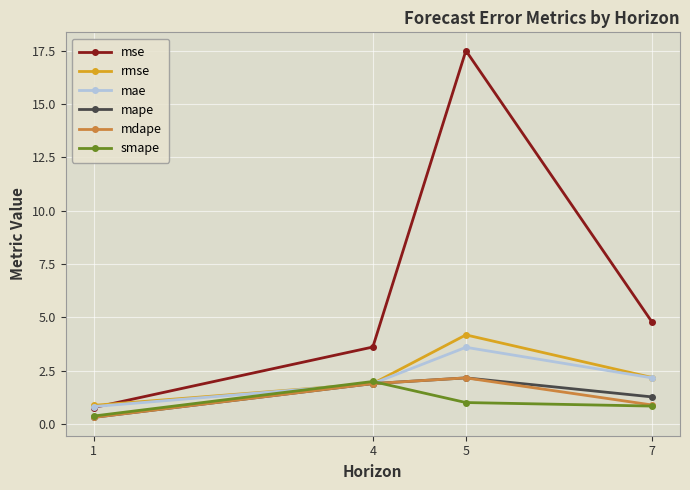

What is the difference between the maximum and minimum values in the mape series?

1.9